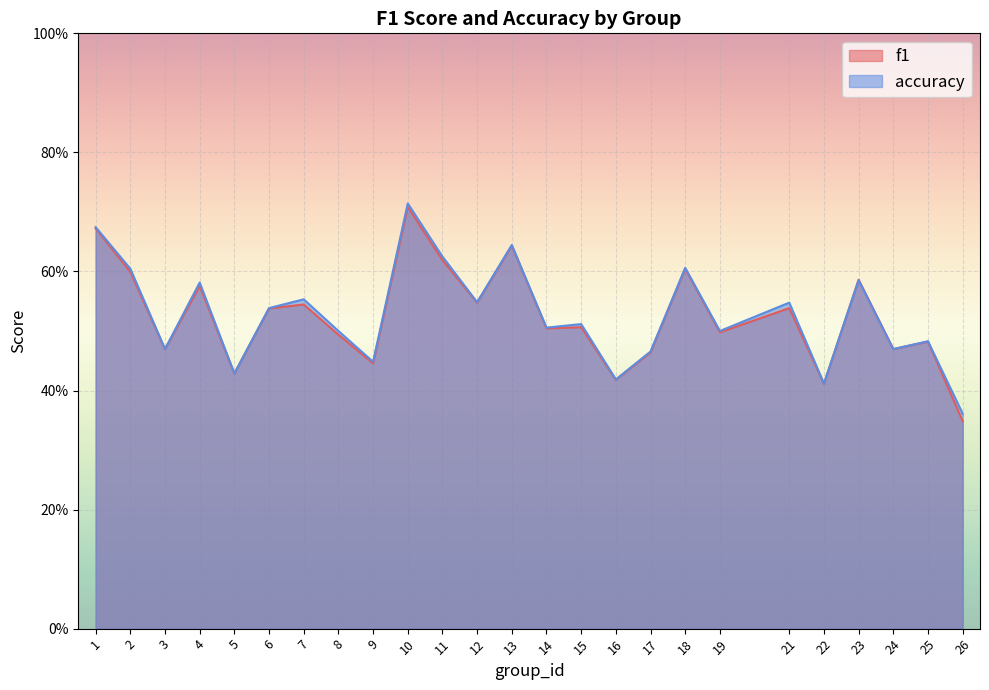

What is the sum of all accuracy values?

13.2